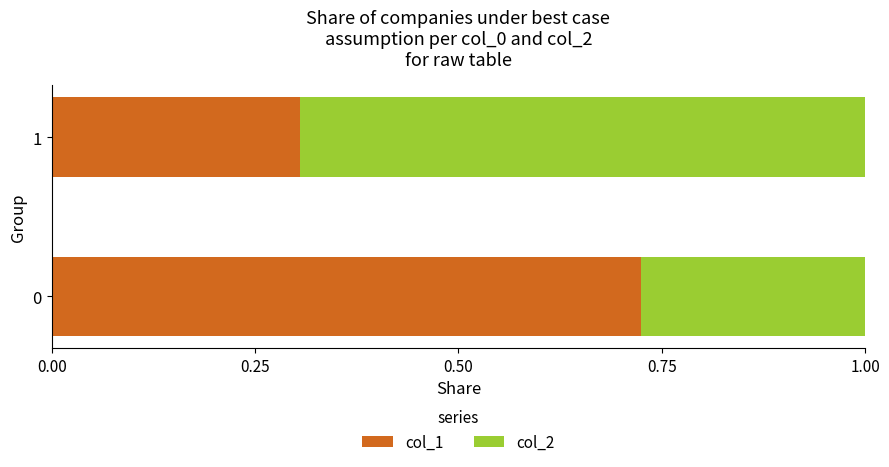

The col_1 series shows 0.7 at 0. True or false?

True